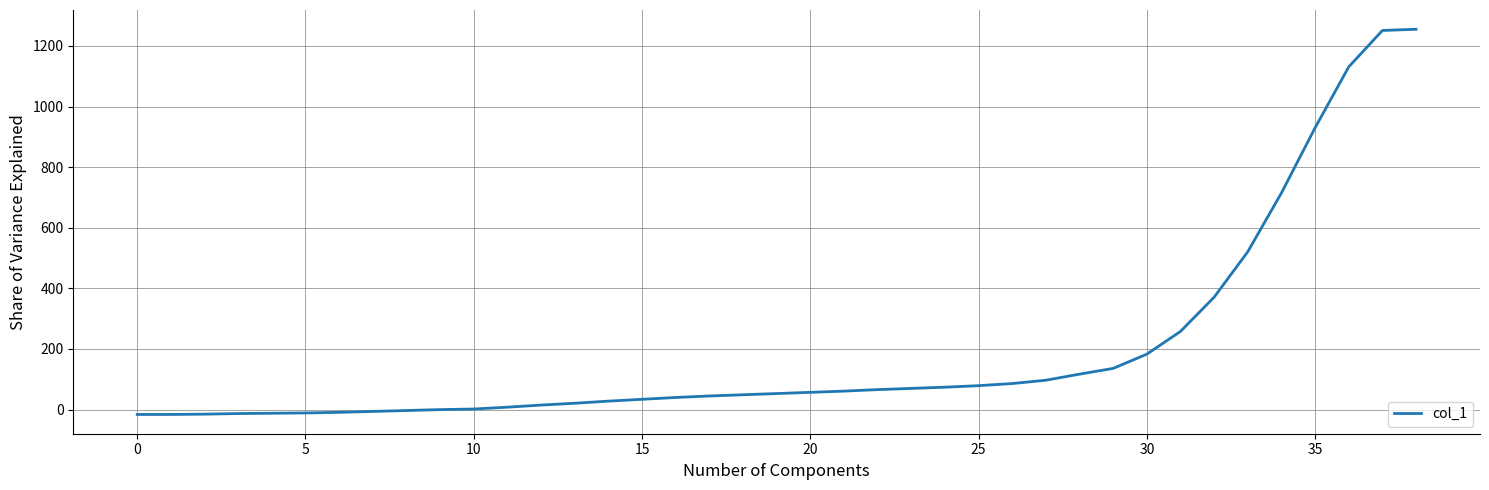

What is the maximum value shown in the chart?

1255